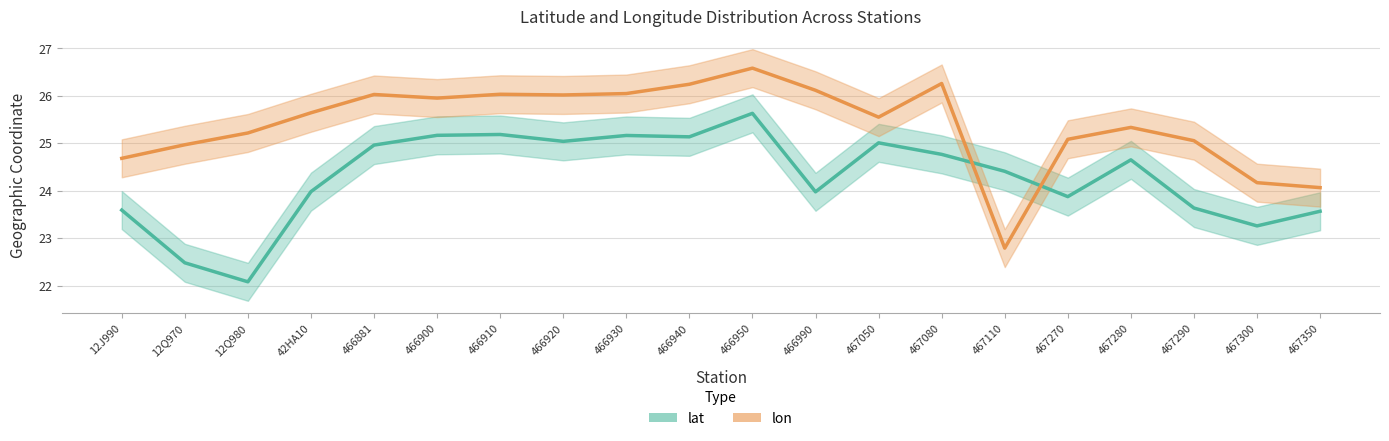

What is the difference between the highest and lowest values at 466990?

2.1